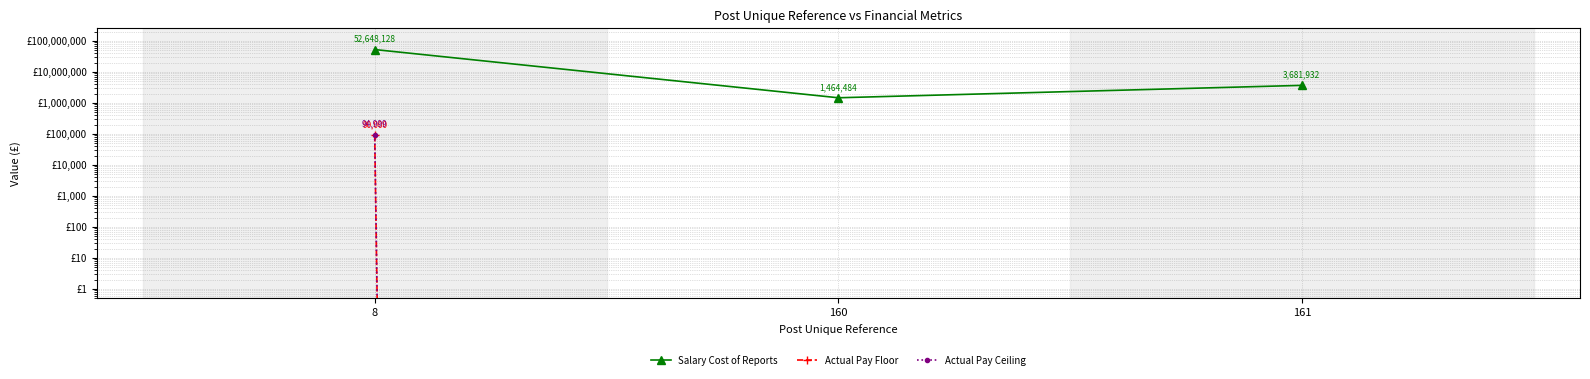

Which series has the widest spread of values?

Salary Cost of Reports